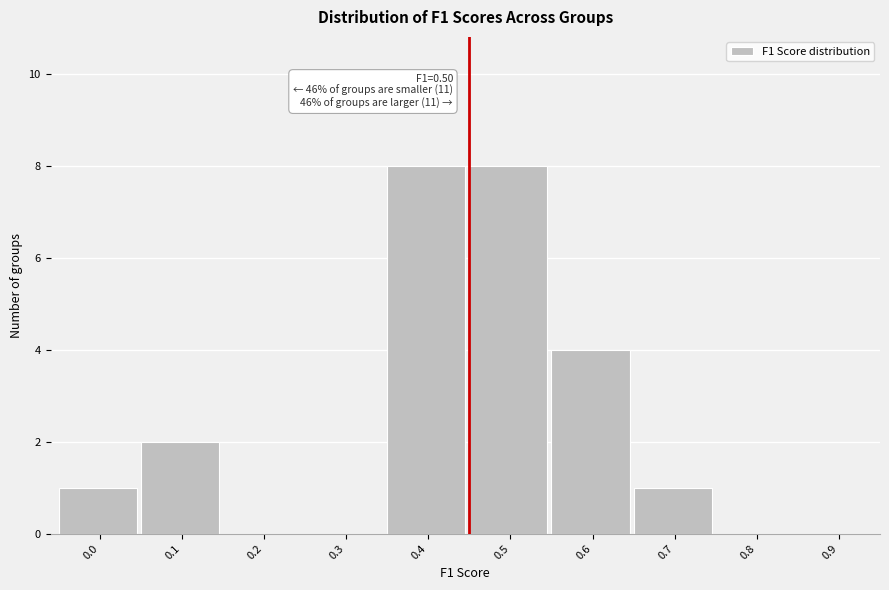

Reading left to right, list all the values displayed in this chart.

0.0=1	0.1=2	0.2=0	0.3=0	0.4=8	0.5=8	0.6=4	0.7=1	0.8=0	0.9=0